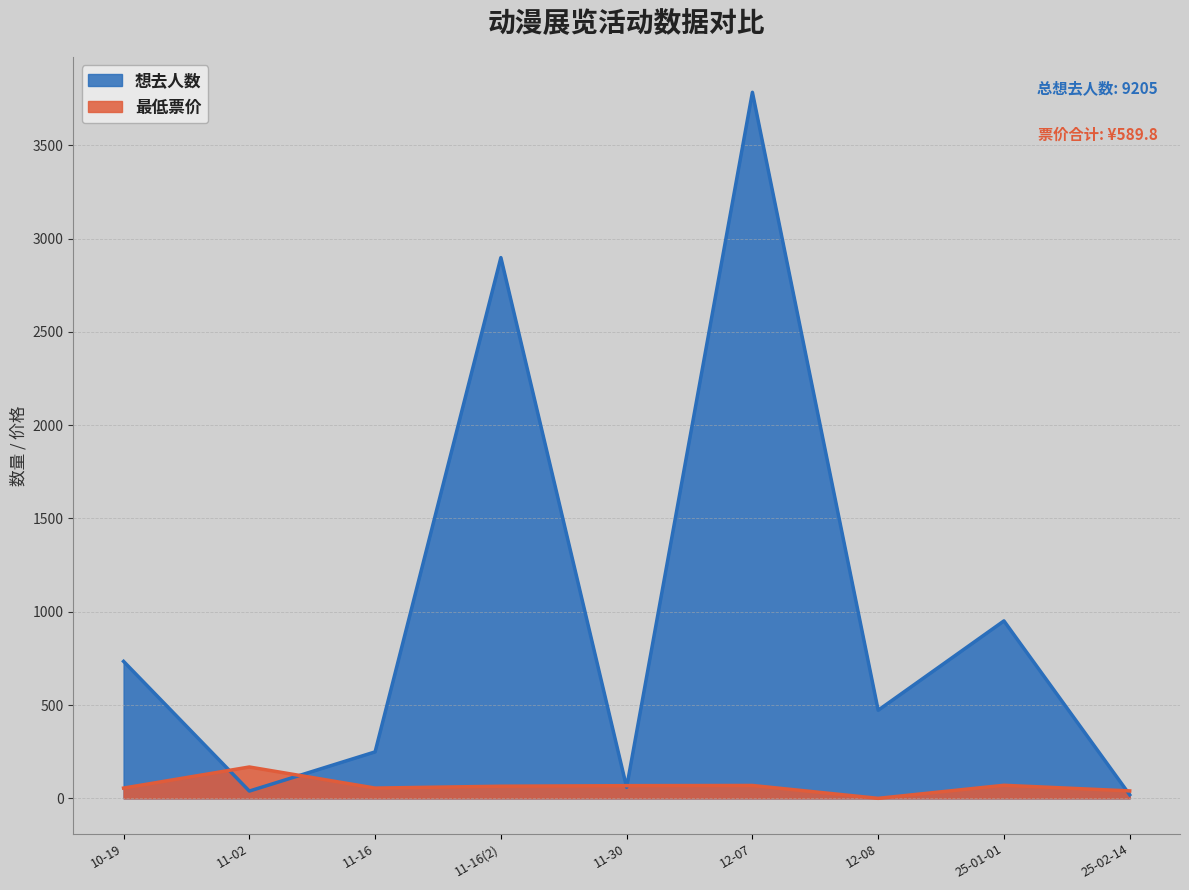

How many values in 最低票价 are above zero?

8